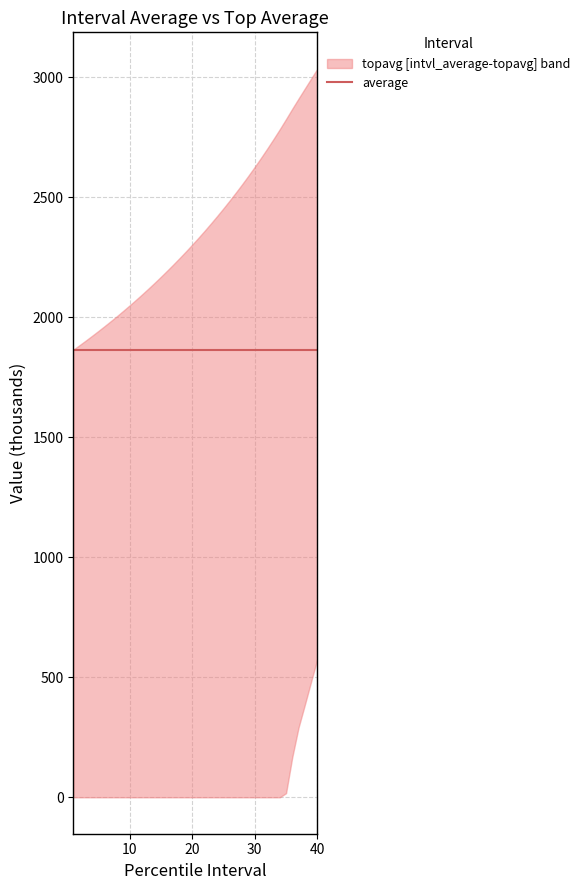

True or false: thr and average intersect in this chart.

False